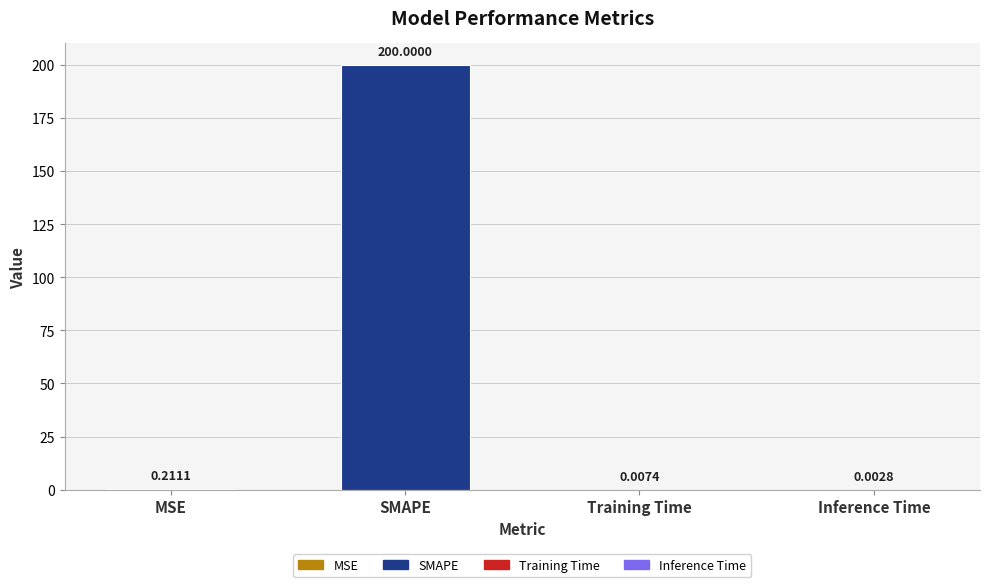

What is the maximum value shown in the chart?

200.0